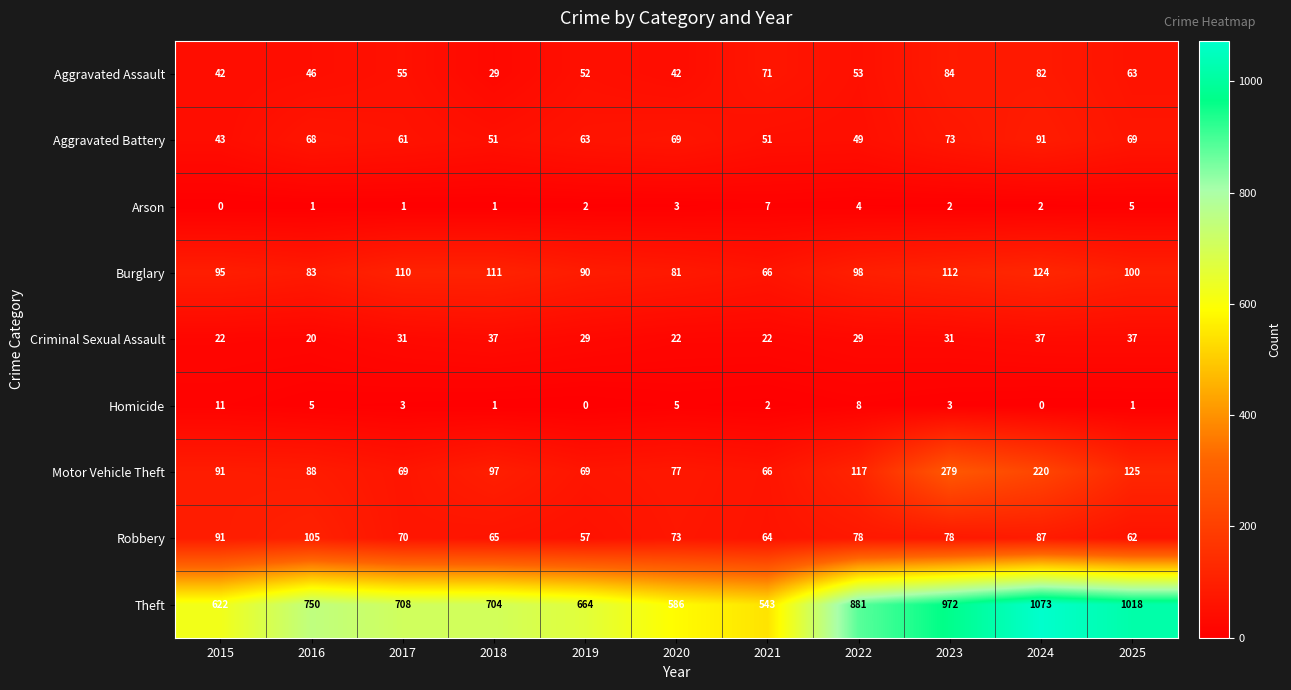

What is the spread (max minus min) of values at 2015?

622